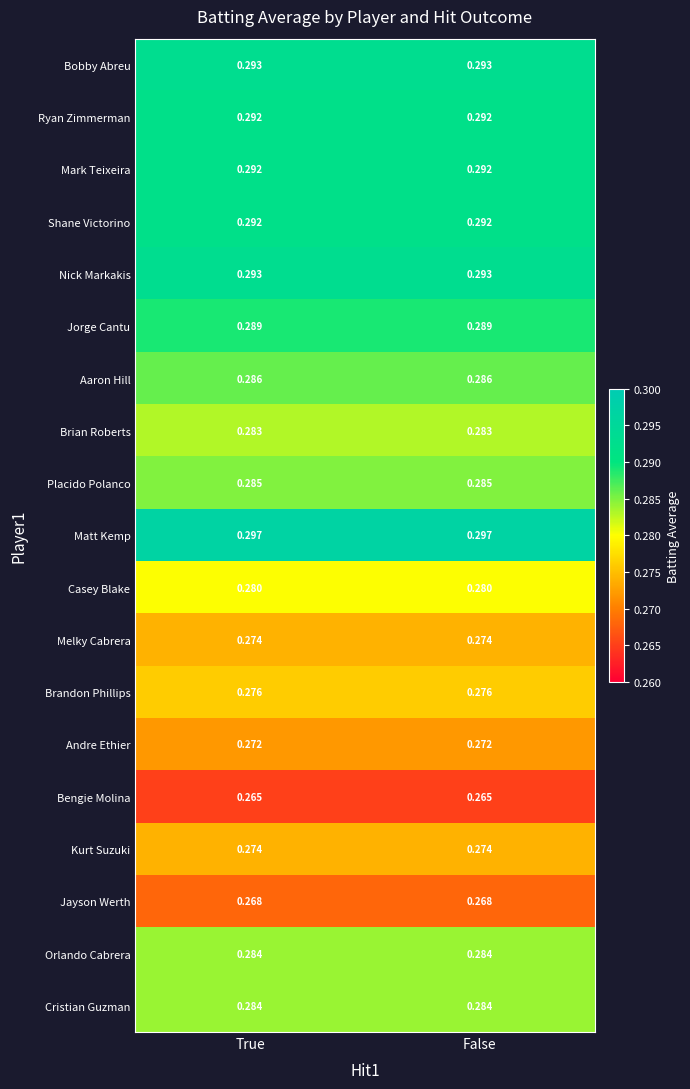

Is the value of Bobby Abreu at True greater than the value of Kurt Suzuki at True?

Yes